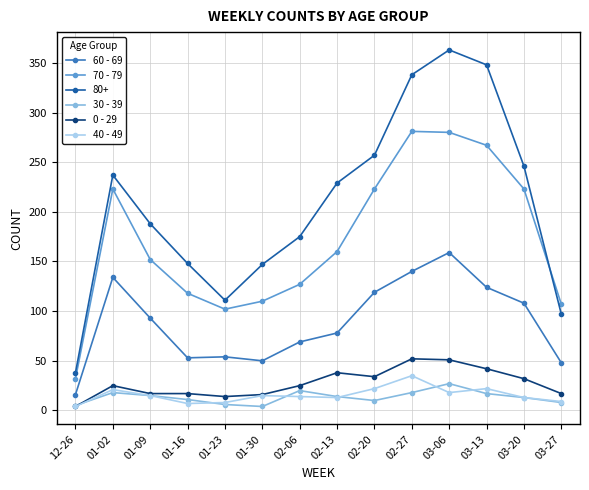

What is the average value of the 30 - 39 series?

13